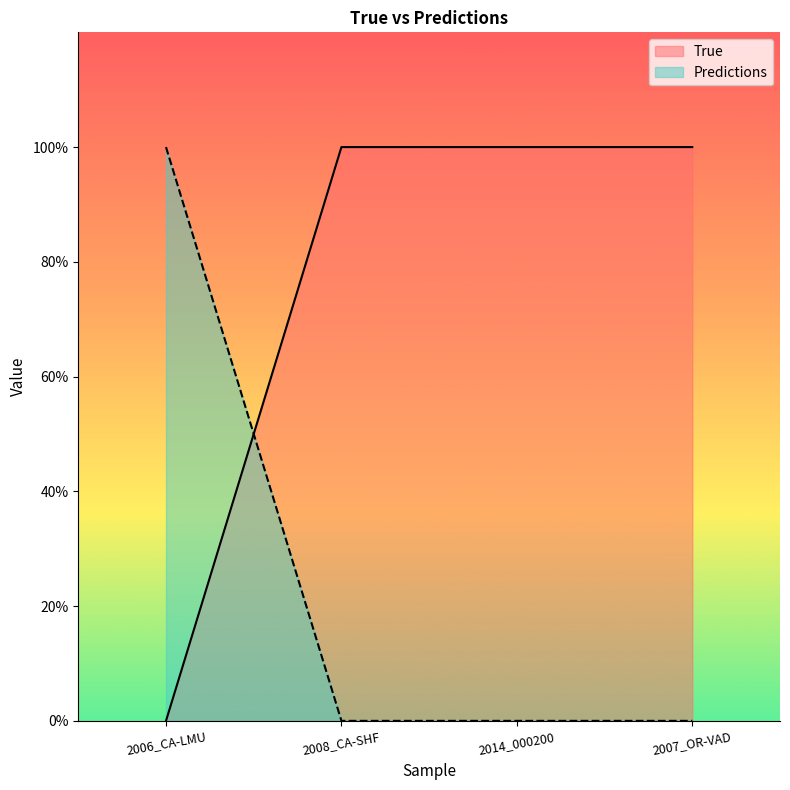

The True series shows 1 at 2008_CA-SHF. True or false?

False